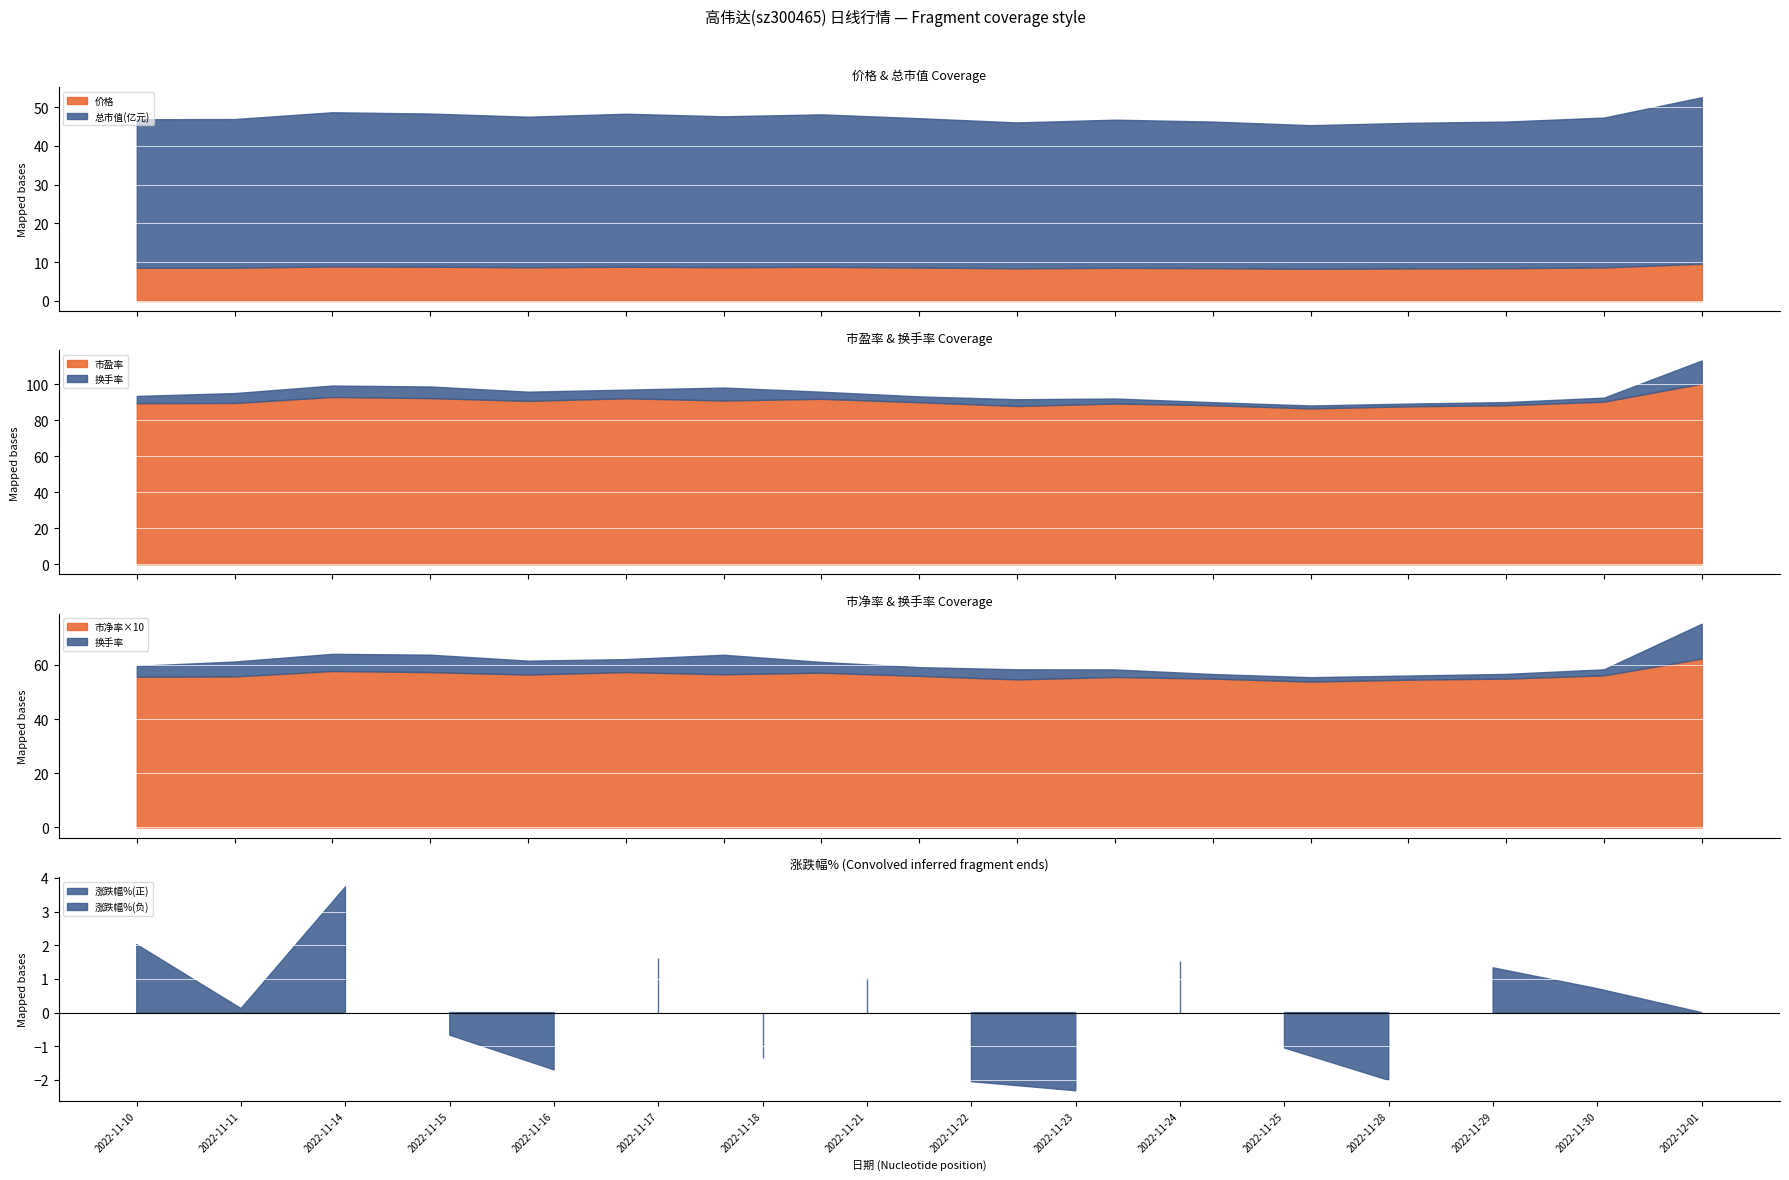

Is it true that 市净率 equals 5.5 at 2022-11-24?

True